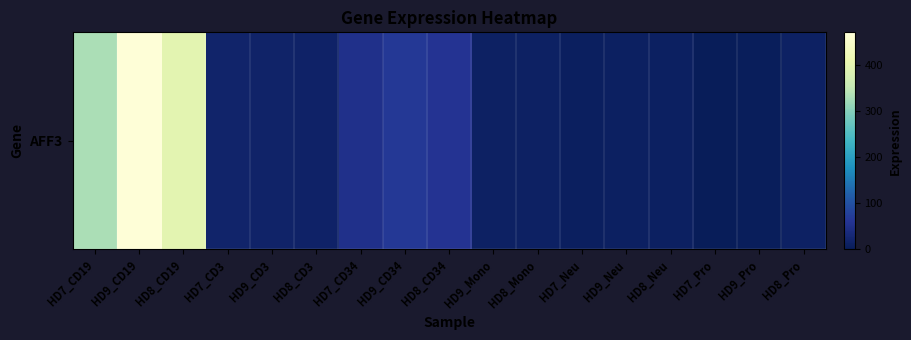

Which label corresponds to the largest value in the chart?

HD9_CD19